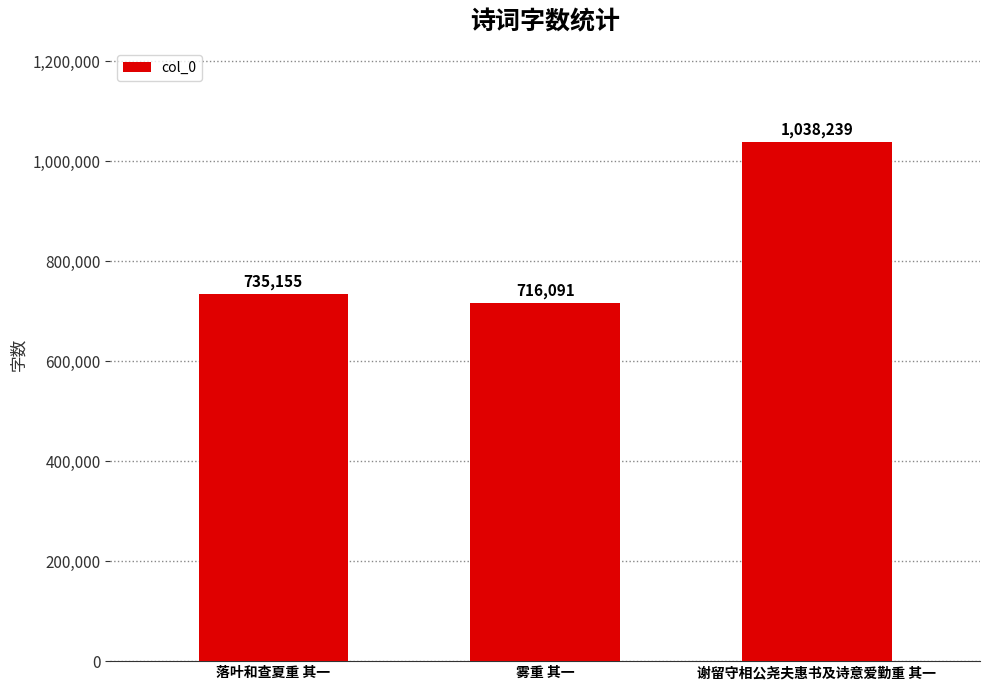

Between 谢留守相公尧夫惠书及诗意爱勤重 其一 and 雾重 其一, which is larger?

谢留守相公尧夫惠书及诗意爱勤重 其一